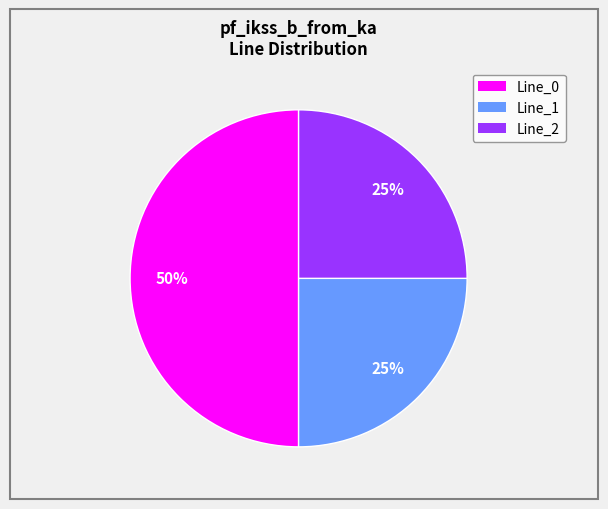

How many slices are in this pie chart?

3